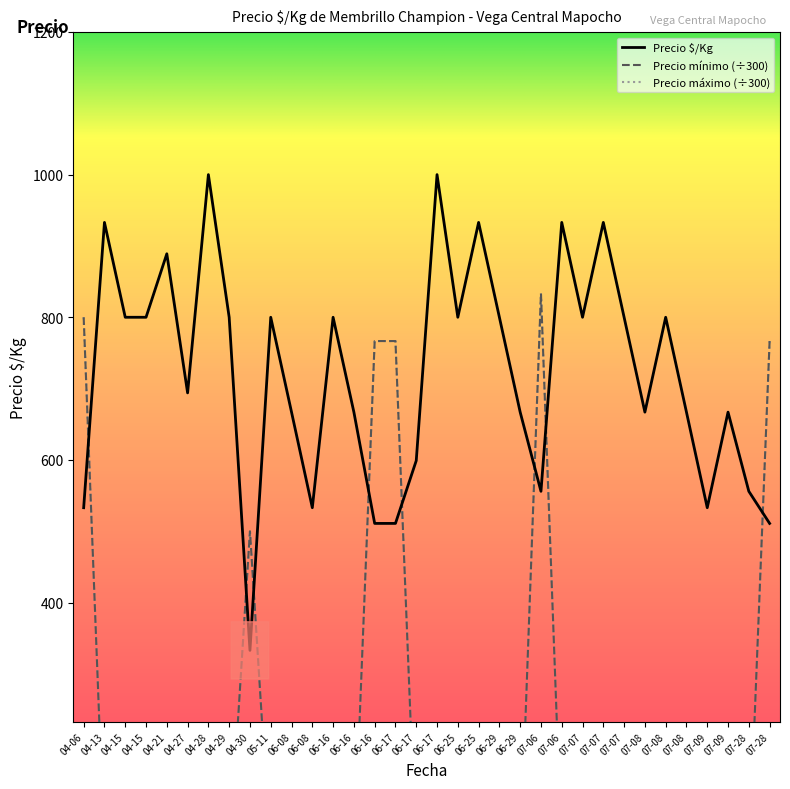

How many categories are shown in the chart?

34